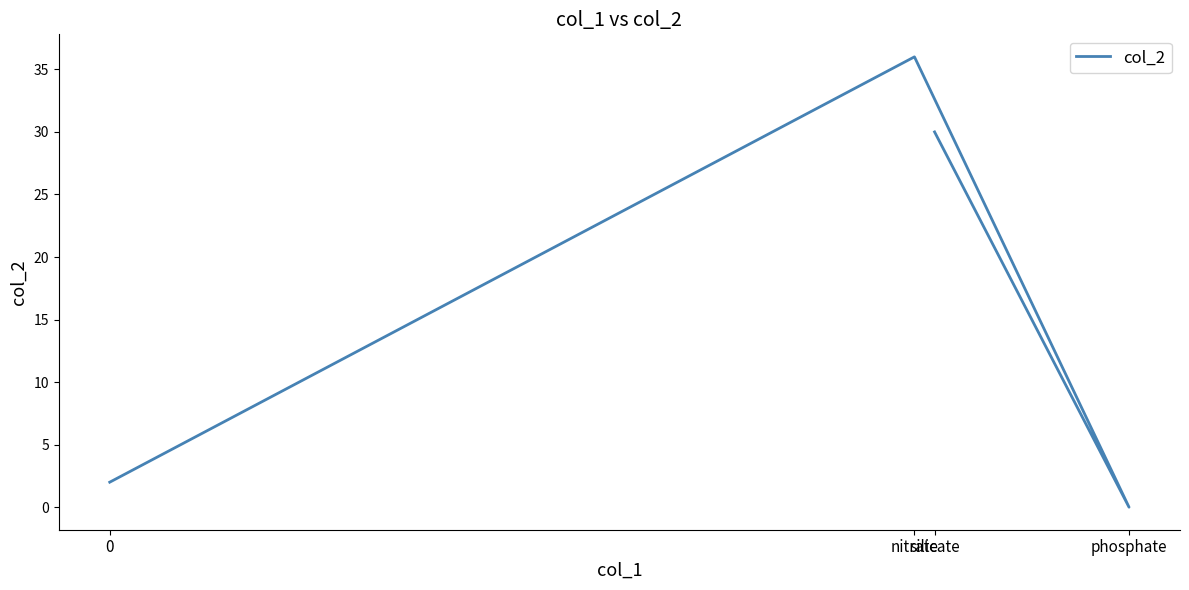

List the labels in order of value, smallest first.

phosphate, 0, silicate, nitrate